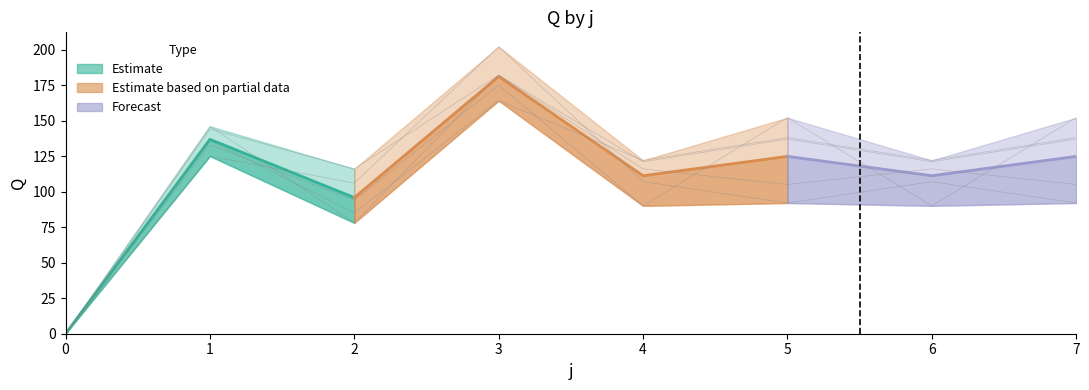

True or false: s5 has a value of 66 at 4.

False